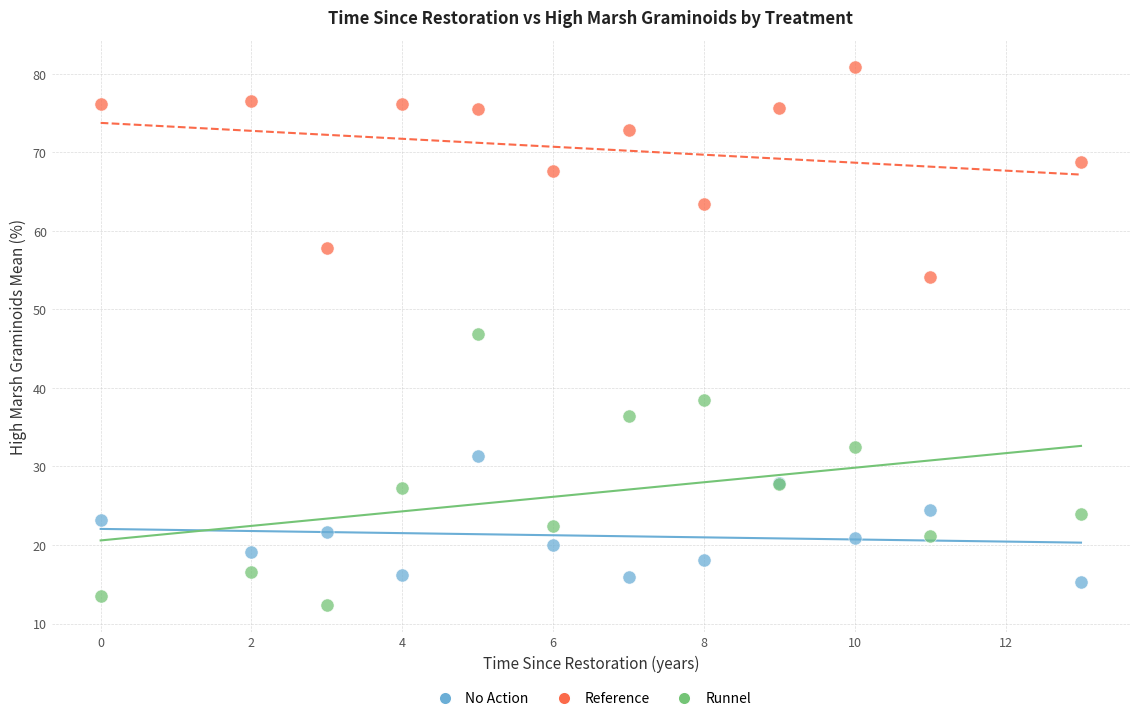

Across all series, what Y value is closest to 46?

46.9